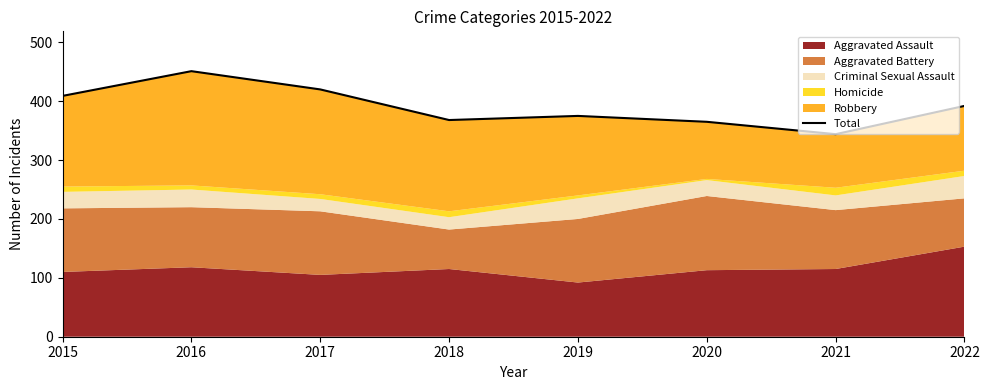

The chart shows a value of 375 at 2019. True or false?

True